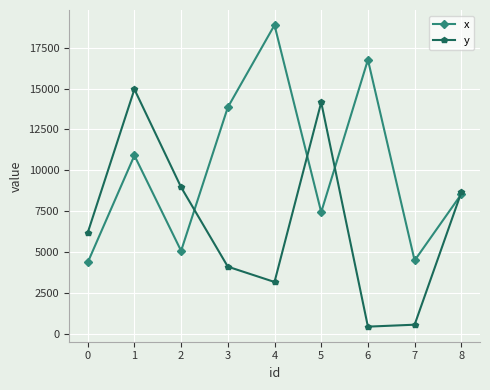

How many interior local peaks does the y series have?

2